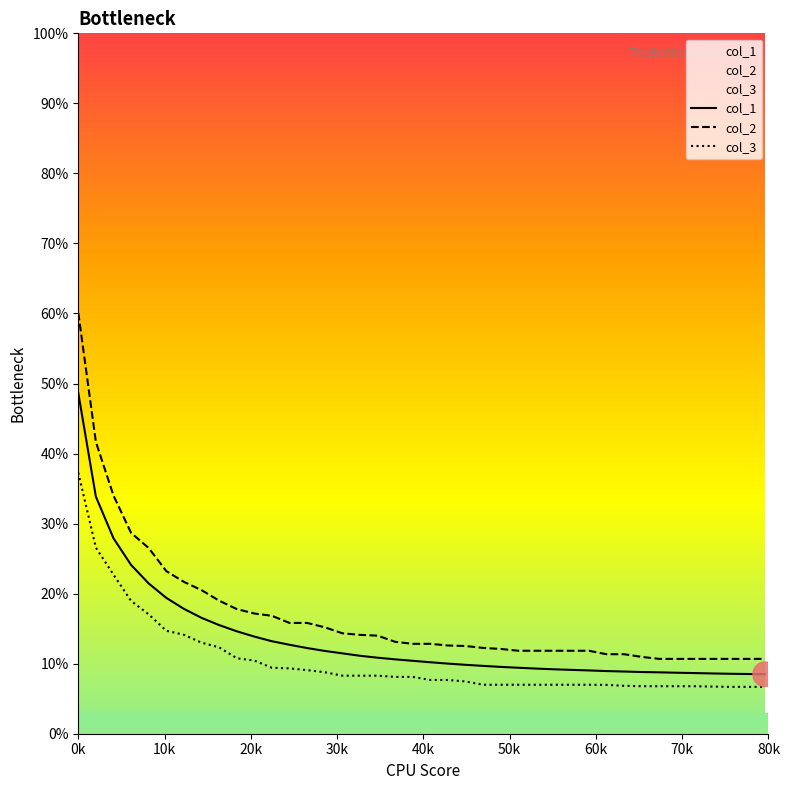

Which series has the largest total across all categories?

col_2